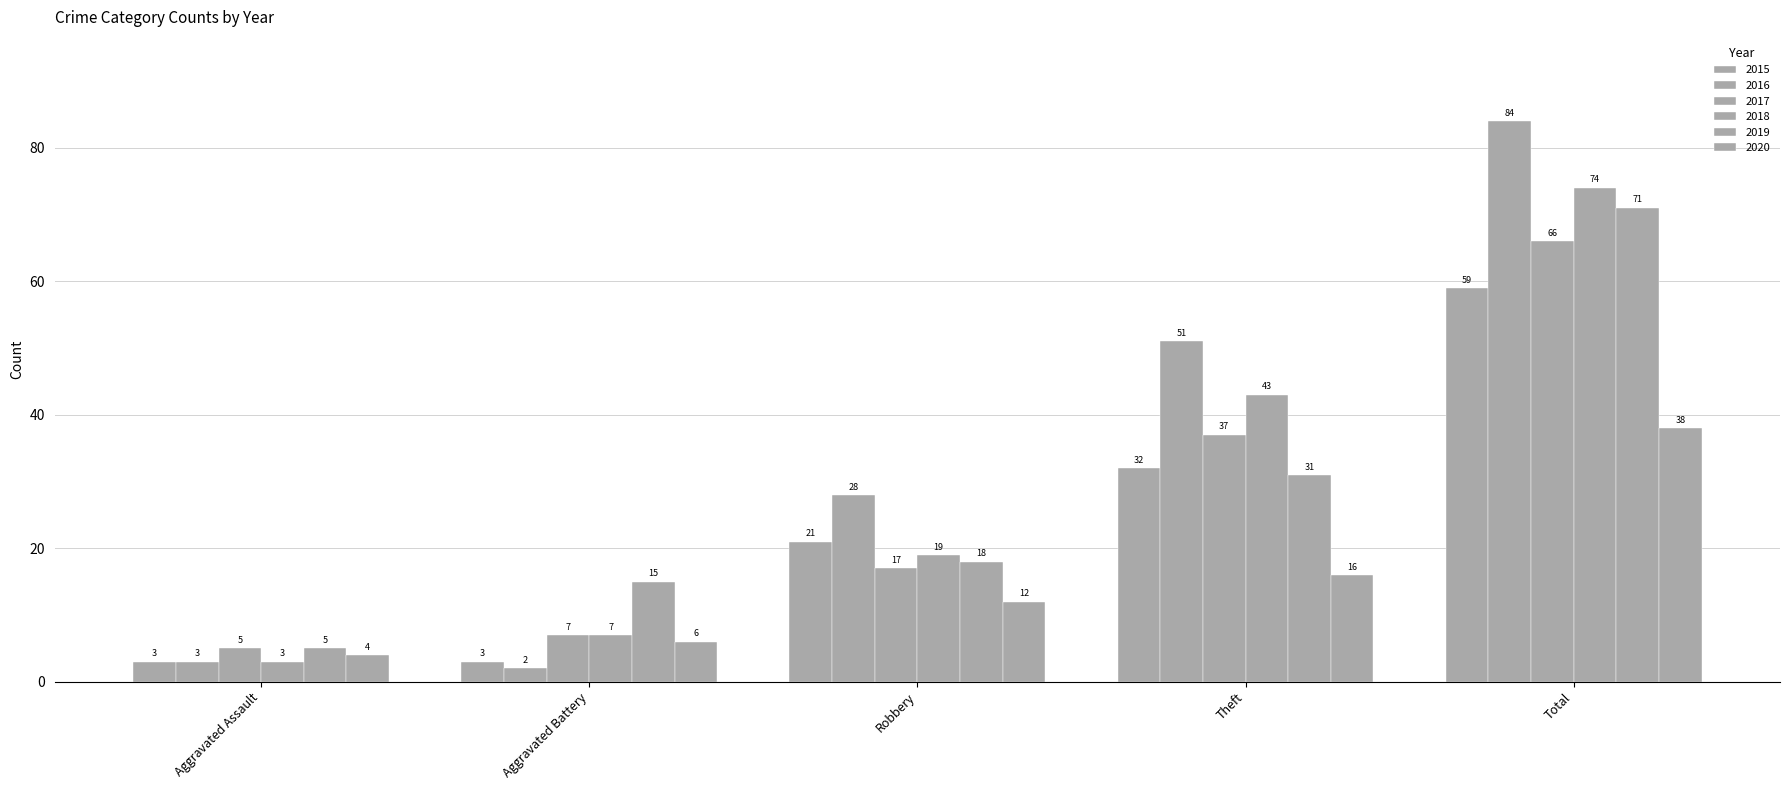

How many categories are shown in the chart?

5